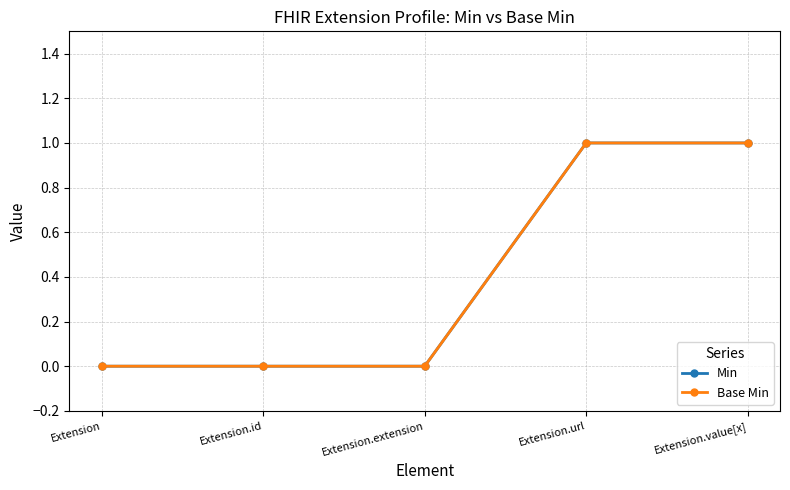

Which series has the largest total across all categories?

Min